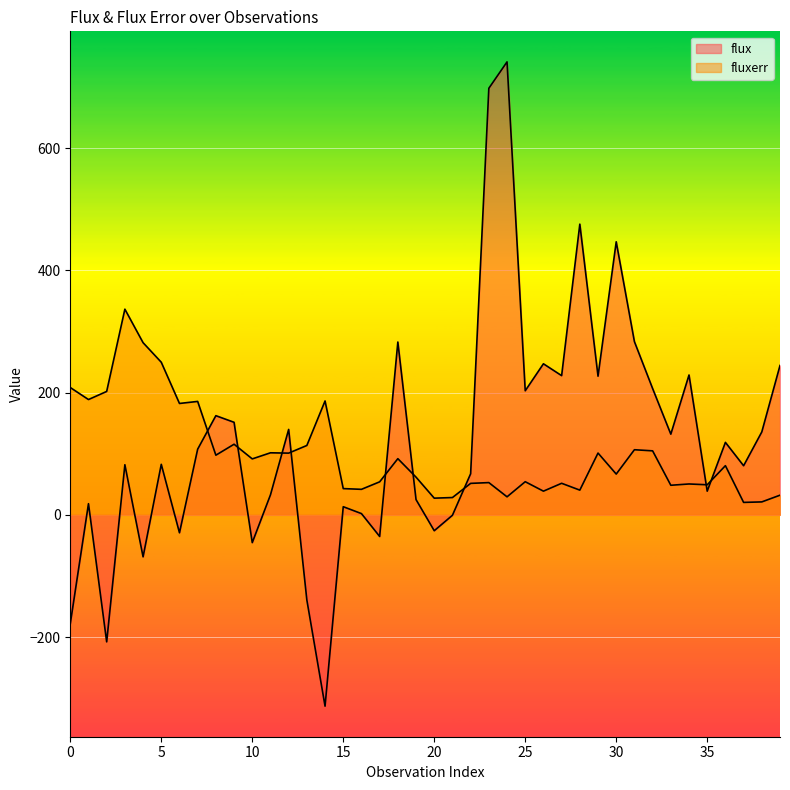

What is the total value across all series at 23?

751.0